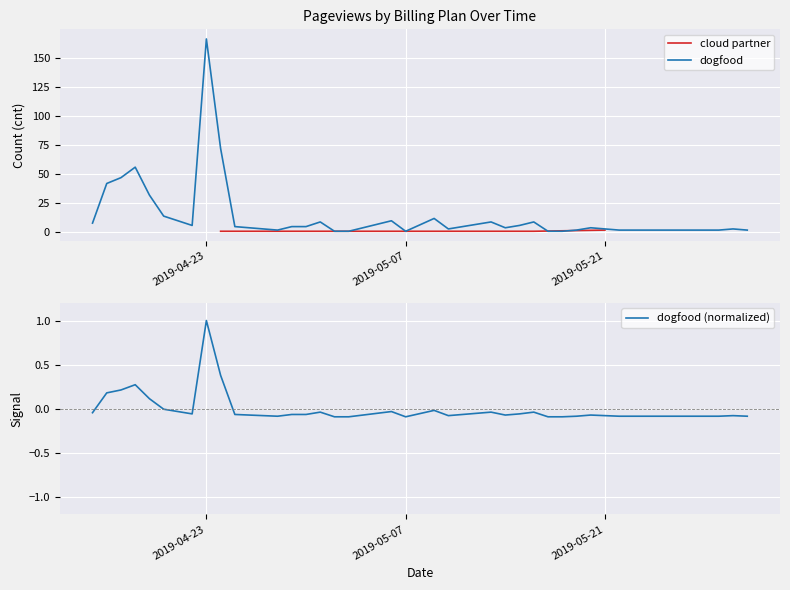

Does the chart display data point markers on the line(s)?

No